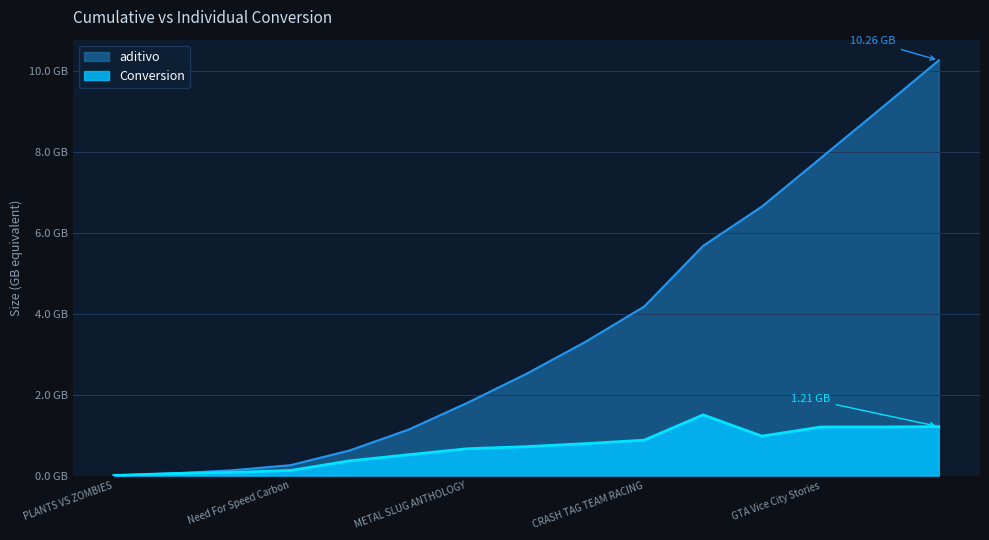

True or false: Conversion and aditivo cross at least once.

False